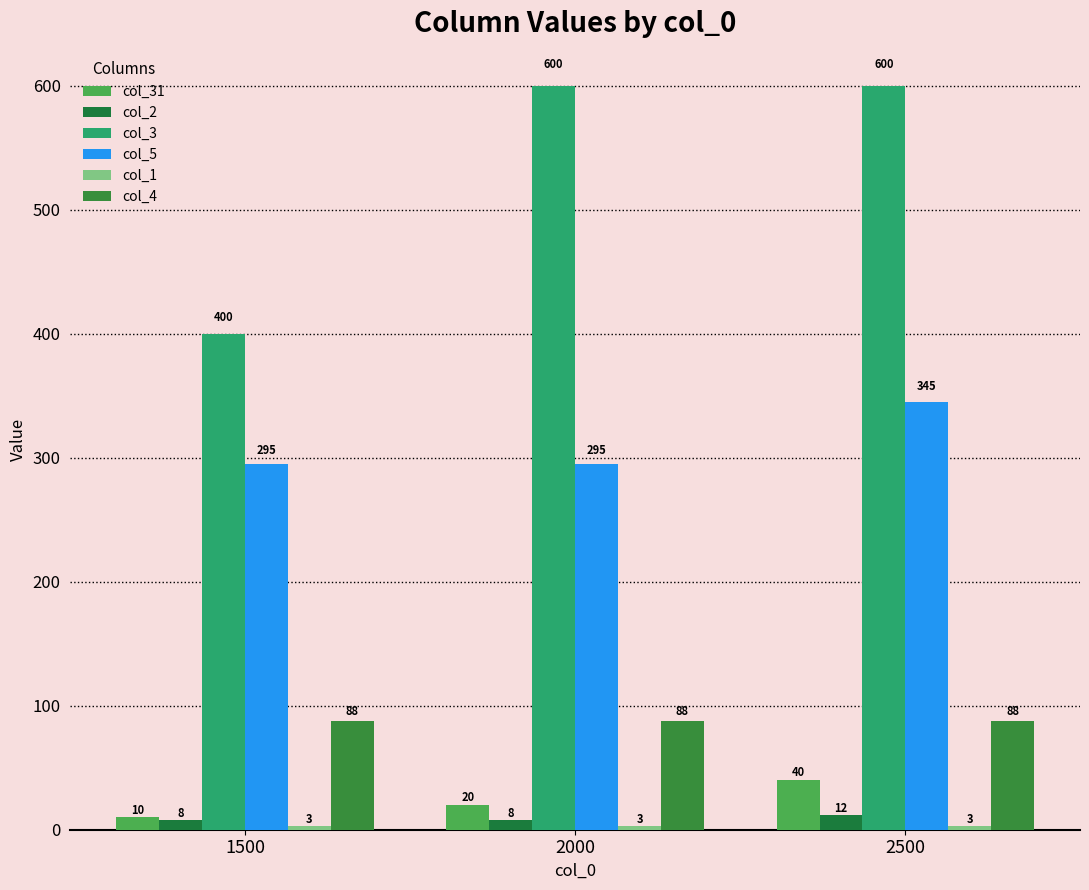

True or false: col_31 has a value of 10 at 1500.

True